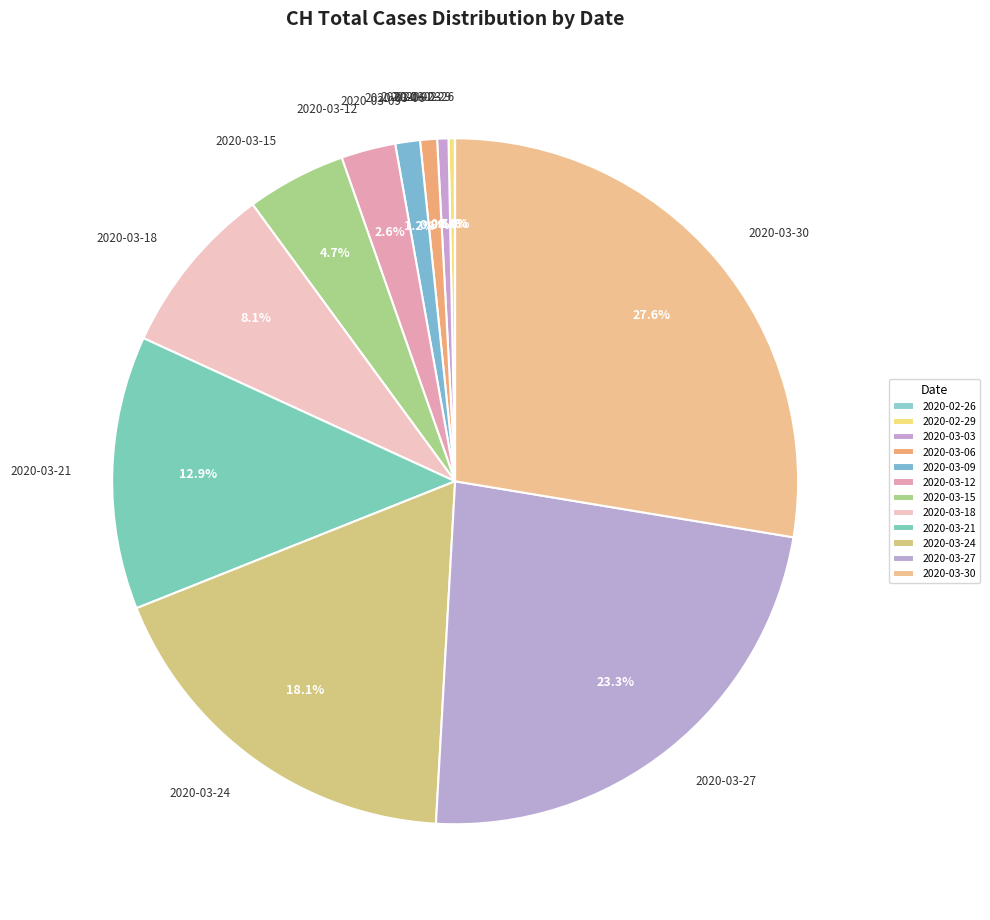

Is the sum of 2020-03-27 and 2020-03-18 greater than half?

No